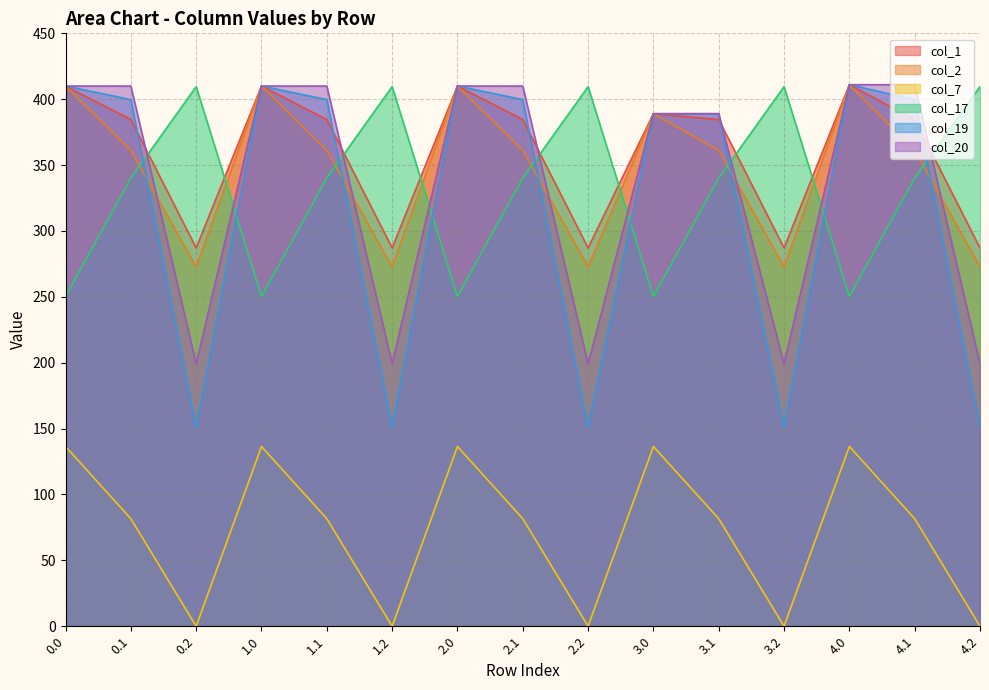

At which category does col_19 reach its first local valley?

0.2